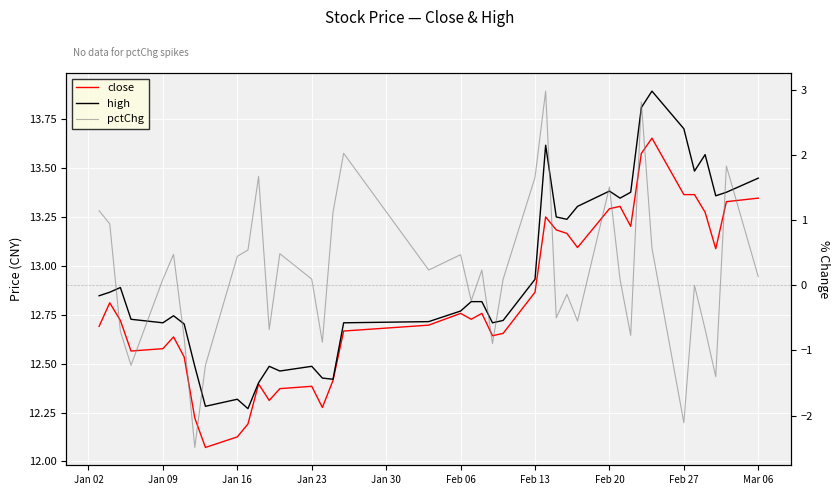

Is the value of high at 23 greater than the value of close at 25?

No